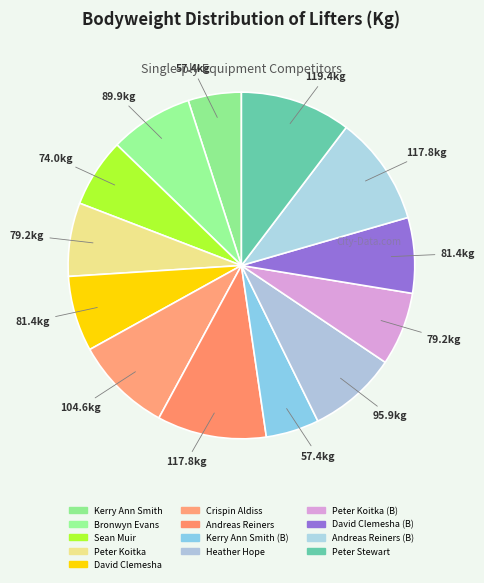

How many slices are in this pie chart?

13